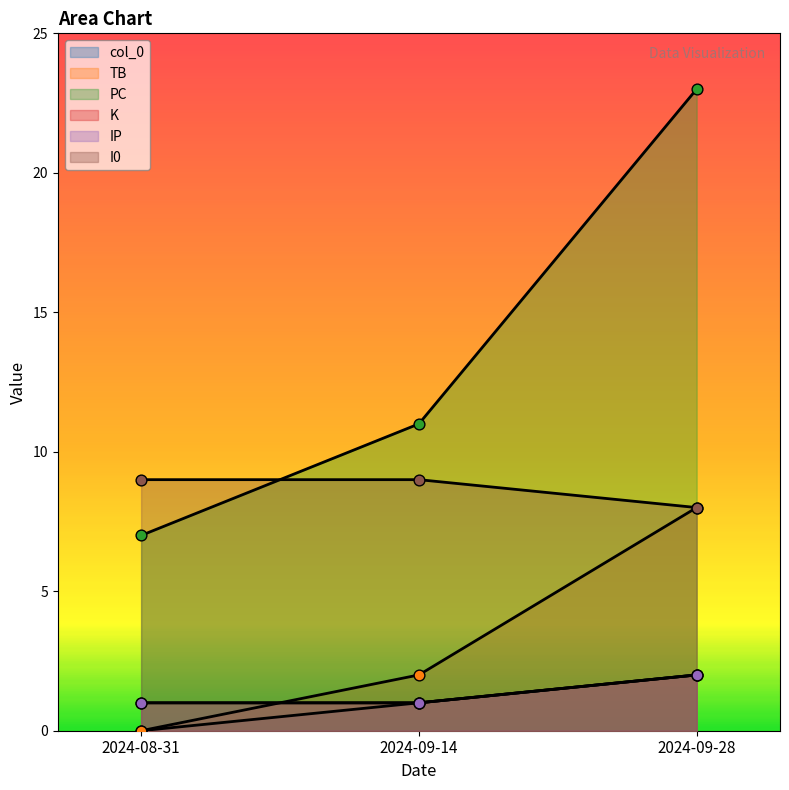

At which category is the sum across all series the highest?

2024-09-28